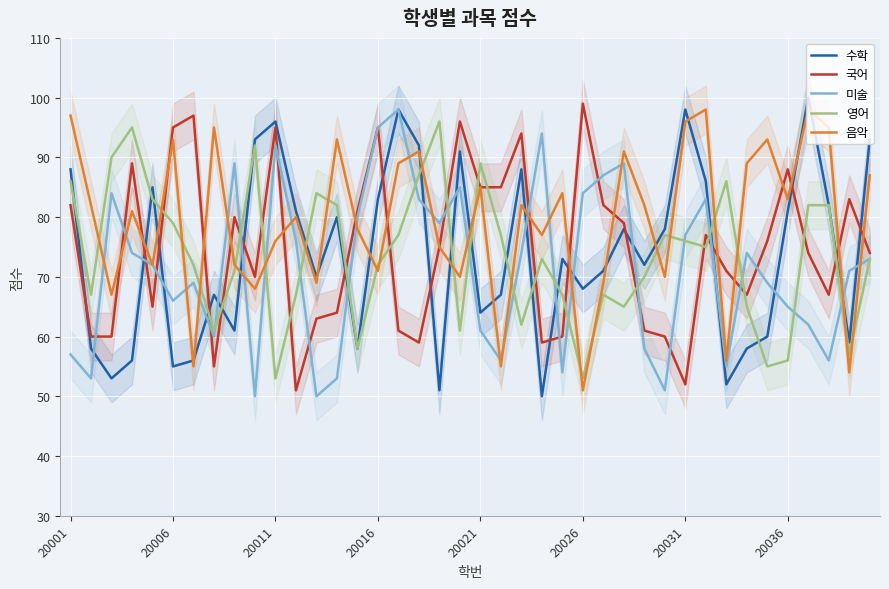

Is it true that 수학 equals 27 at 13?

False